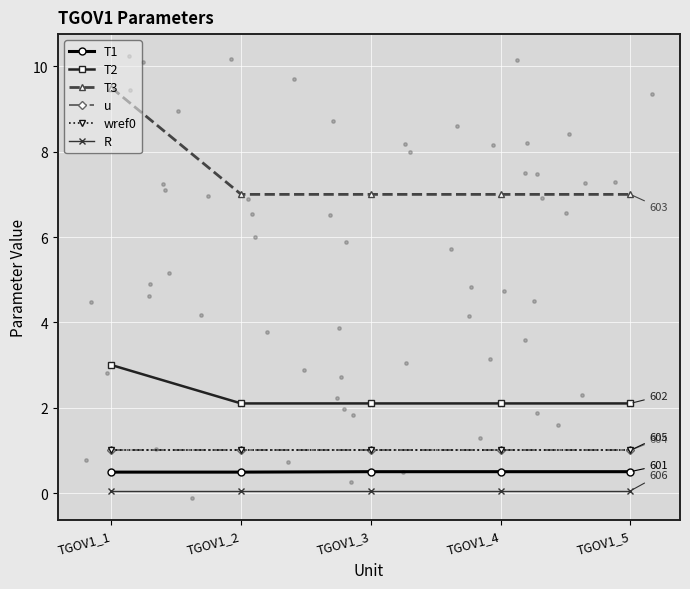

At how many categories does at least one series exceed 5?

5